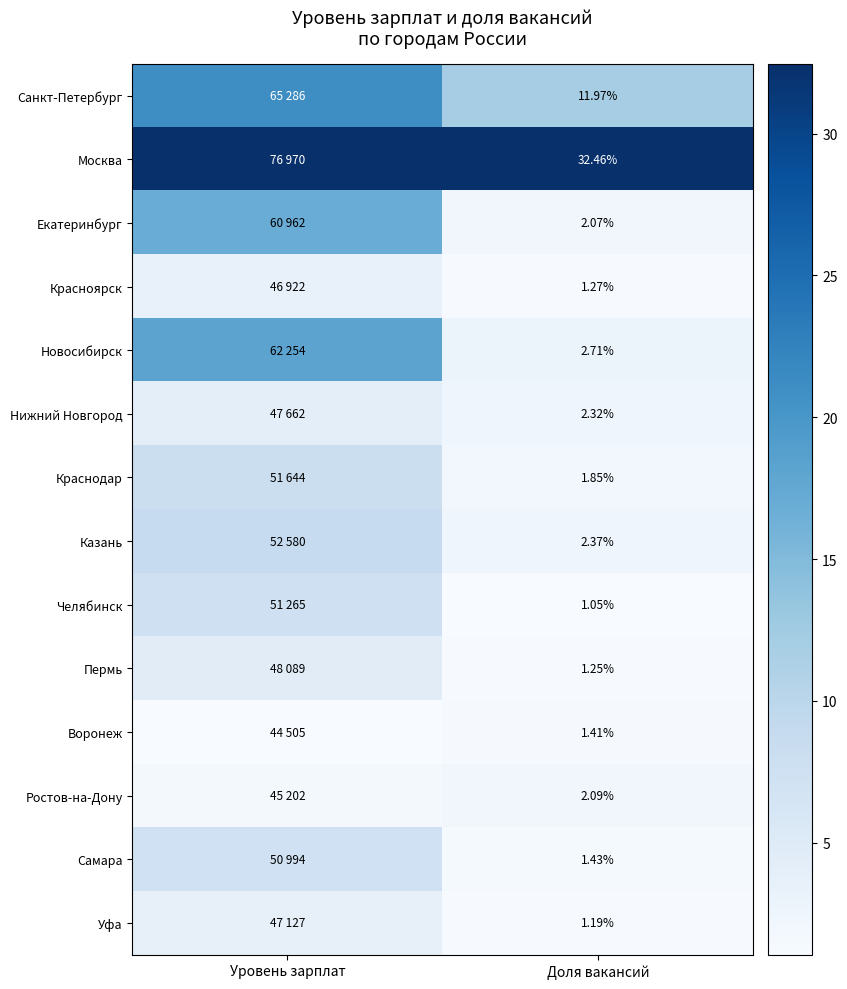

At how many categories does at least one series exceed 0?

2